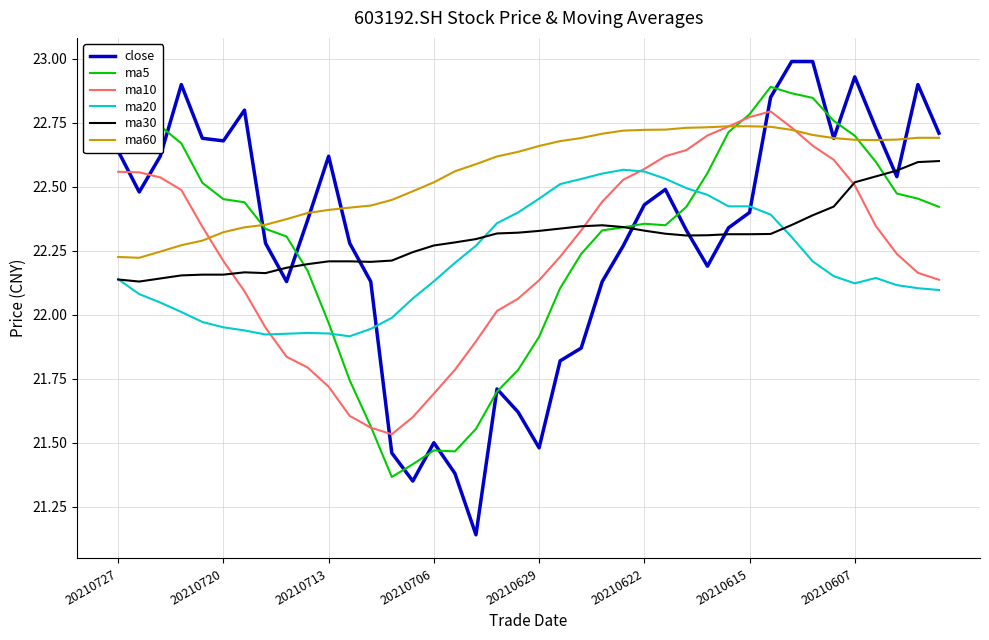

Which series has the largest total across all categories?

ma60